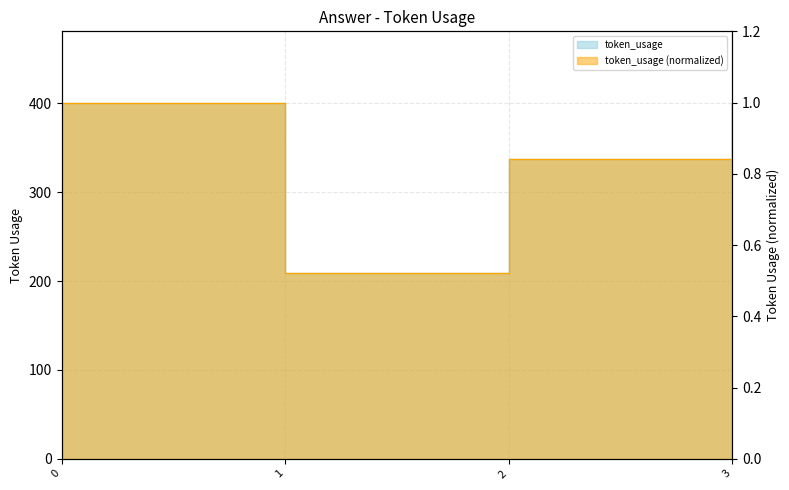

Is it true that the value at 0 is 612?

False